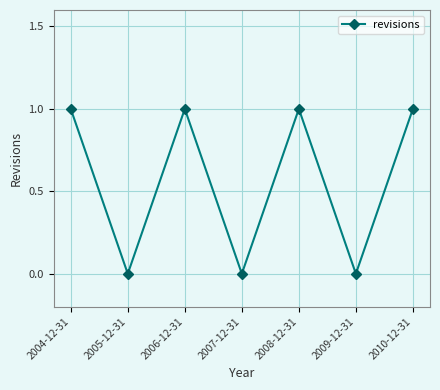

Read the value at 2008-12-31.

1